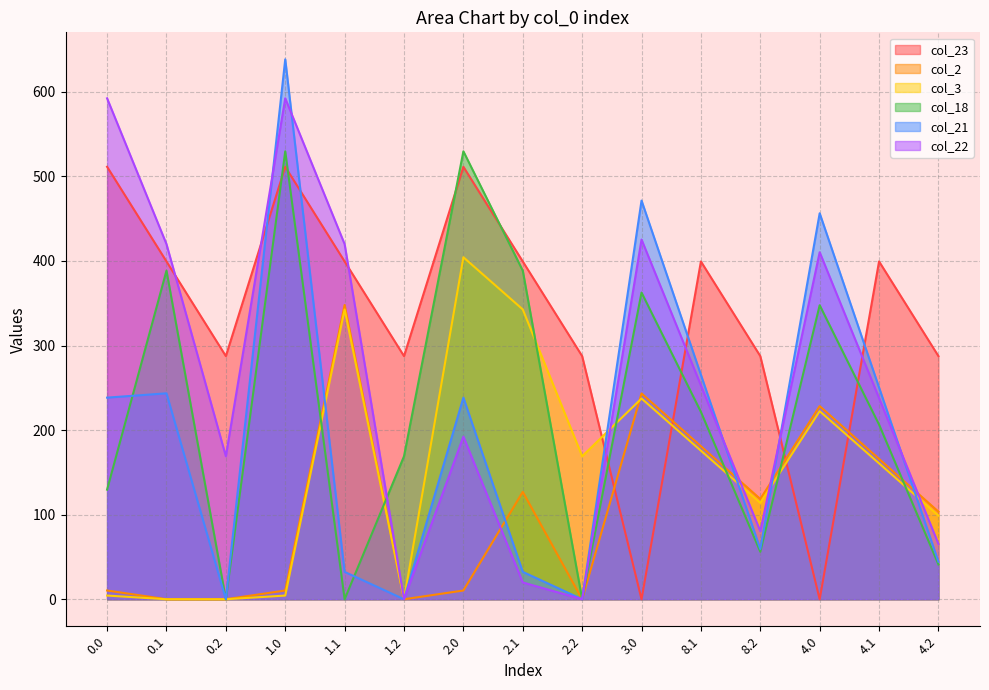

Which series has the widest spread of values?

col_21